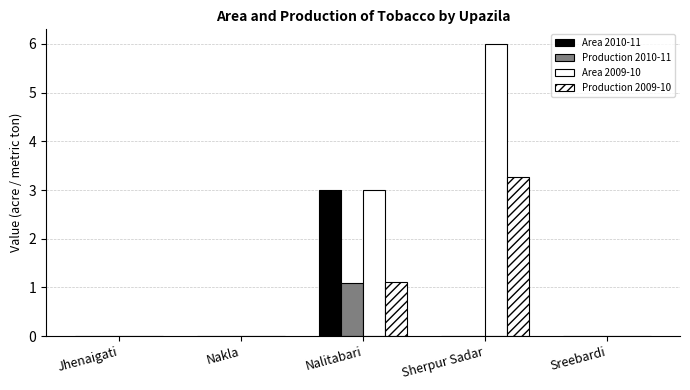

At Nakla, list the series in order from largest to smallest.

Area 2010-11, Production 2010-11, Area 2009-10, Production 2009-10